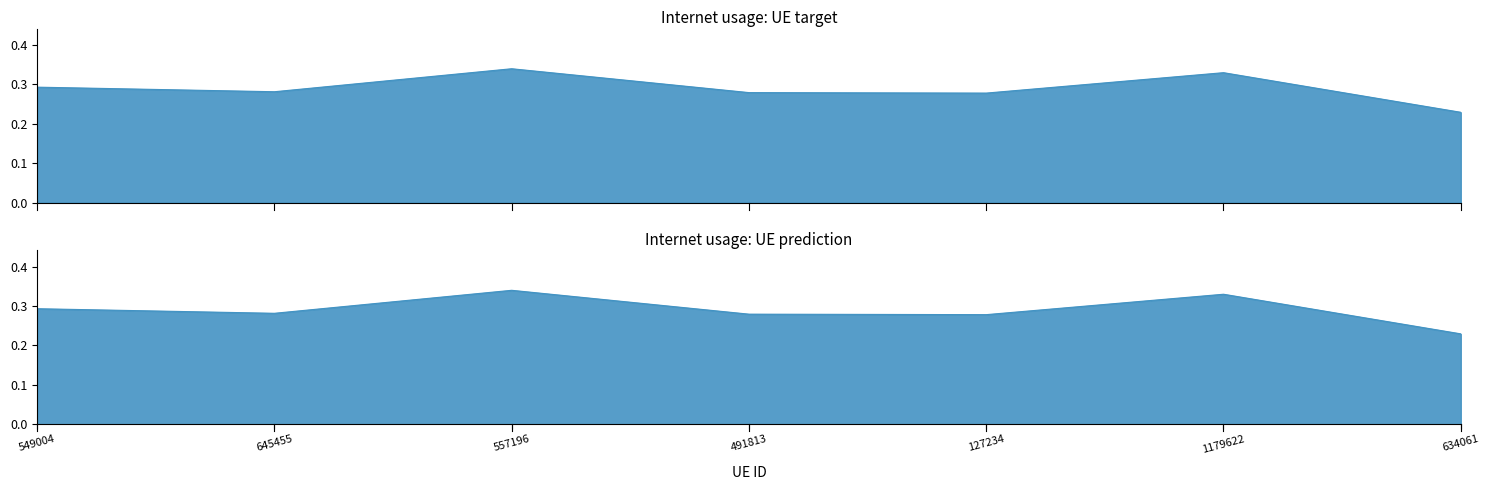

How many values are between 0 and 1?

7